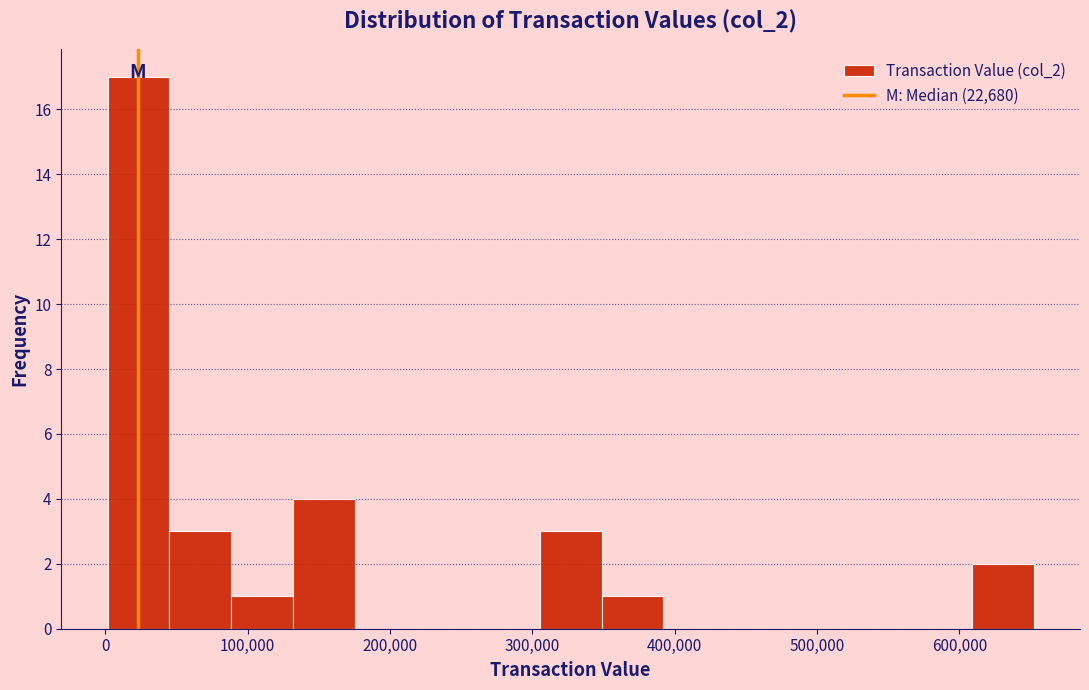

Reading left to right, transcribe this chart: for each bar, give the range it covers on the x-axis and its height. Neither the bar edges nor the heights are printed on the chart, so give them approximately, as read against the axes.

0 to 50000: 17
50000 to 90000: 3
90000 to 130000: 1
130000 to 180000: 4
180000 to 220000: 0
220000 to 260000: 0
260000 to 310000: 0
310000 to 350000: 3
350000 to 390000: 1
390000 to 440000: 0
440000 to 480000: 0
480000 to 520000: 0
520000 to 570000: 0
570000 to 610000: 0
610000 to 650000: 2